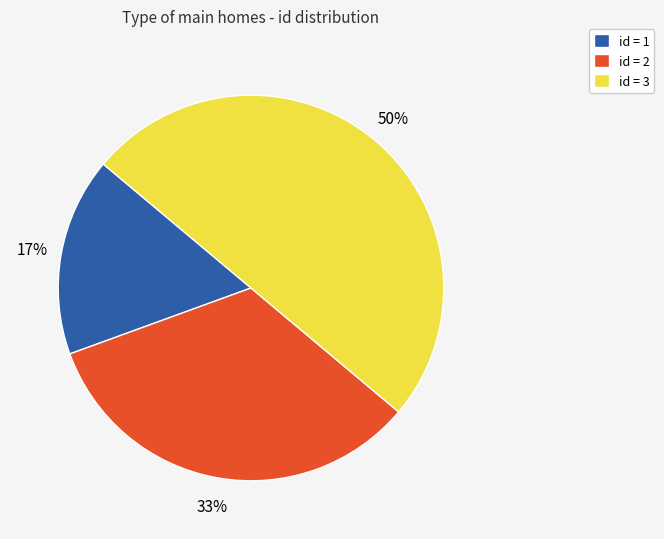

What is the ratio of the value at id = 1 to the value at id = 2?

0.5